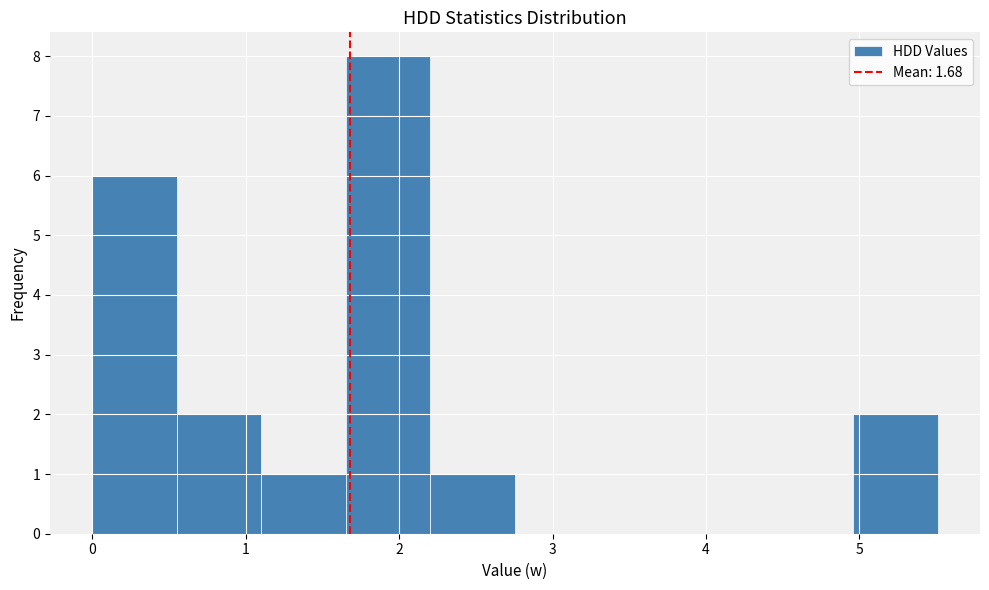

What is the height of the bar covering 5.0 to 5.5 on the x-axis? Neither the bar edges nor the heights are printed on the chart, so give them approximately, as read against the axes.

2